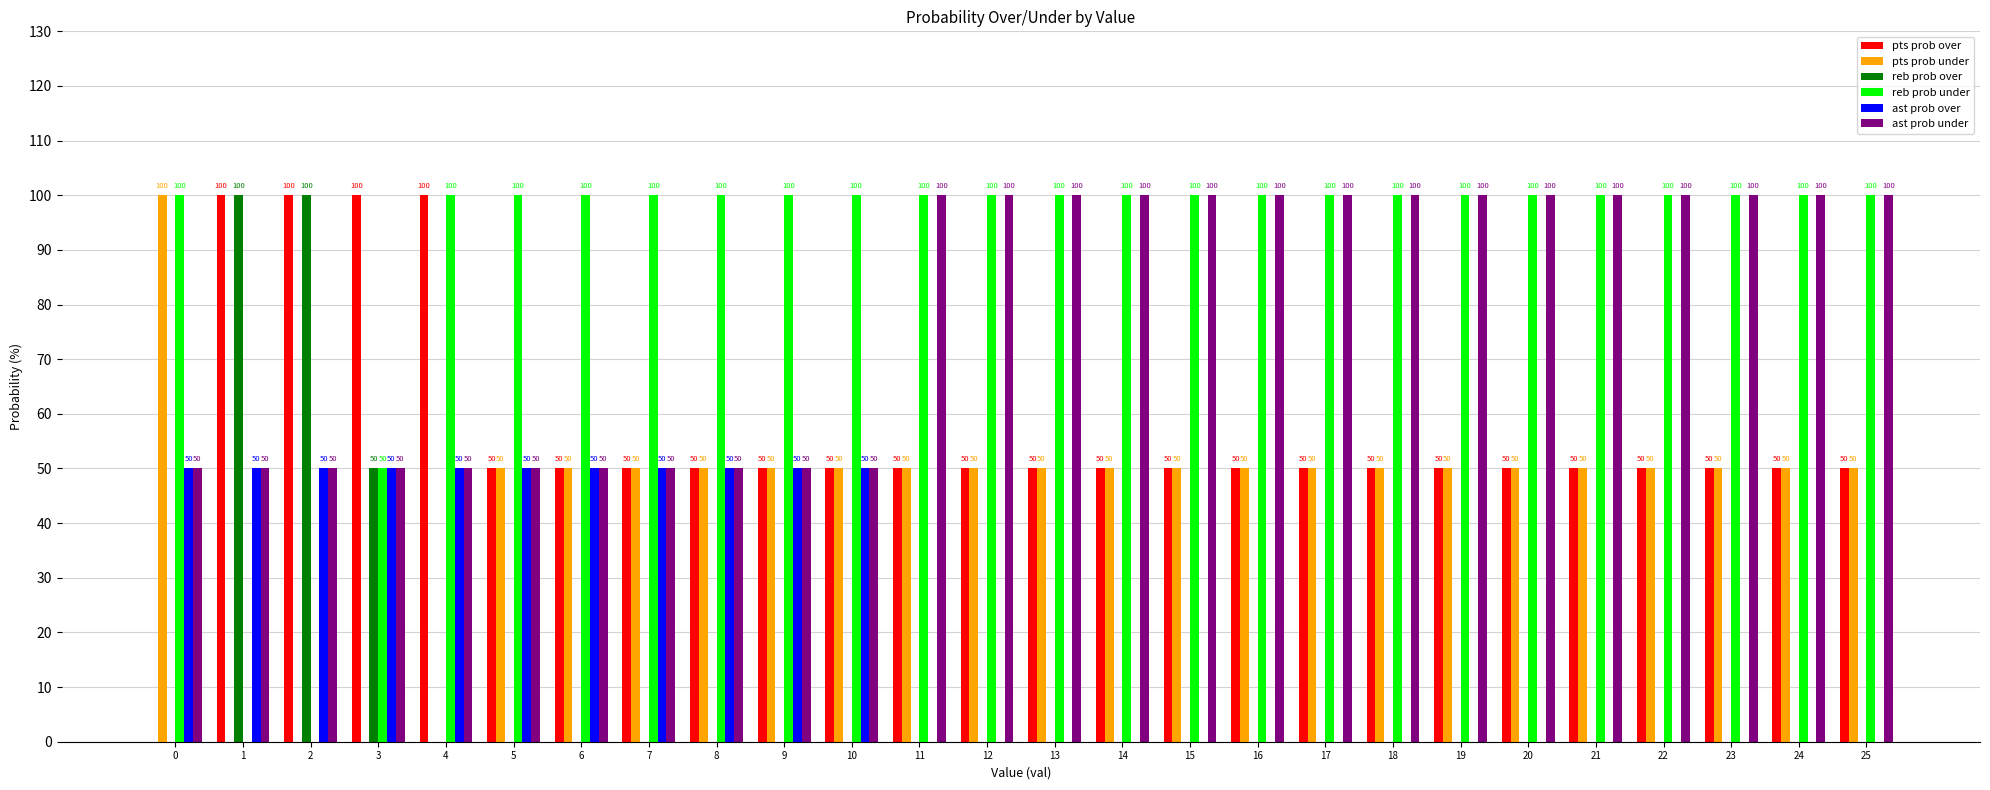

Reading left to right, extract all data points from this chart.

pts prob over: 0	100	100	100	100	50	50	50	50	50	50	50	50	50	50	50	50	50	50	50	50	50	50	50	50	50
pts prob under: 100	0	0	0	0	50	50	50	50	50	50	50	50	50	50	50	50	50	50	50	50	50	50	50	50	50
reb prob over: 0	100	100	50	0	0	0	0	0	0	0	0	0	0	0	0	0	0	0	0	0	0	0	0	0	0
reb prob under: 100	0	0	50	100	100	100	100	100	100	100	100	100	100	100	100	100	100	100	100	100	100	100	100	100	100
ast prob over: 50	50	50	50	50	50	50	50	50	50	50	0	0	0	0	0	0	0	0	0	0	0	0	0	0	0
ast prob under: 50	50	50	50	50	50	50	50	50	50	50	100	100	100	100	100	100	100	100	100	100	100	100	100	100	100